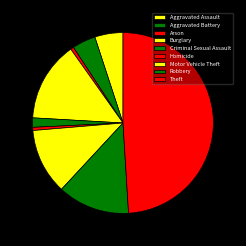

Count the number of slices in the pie.

9